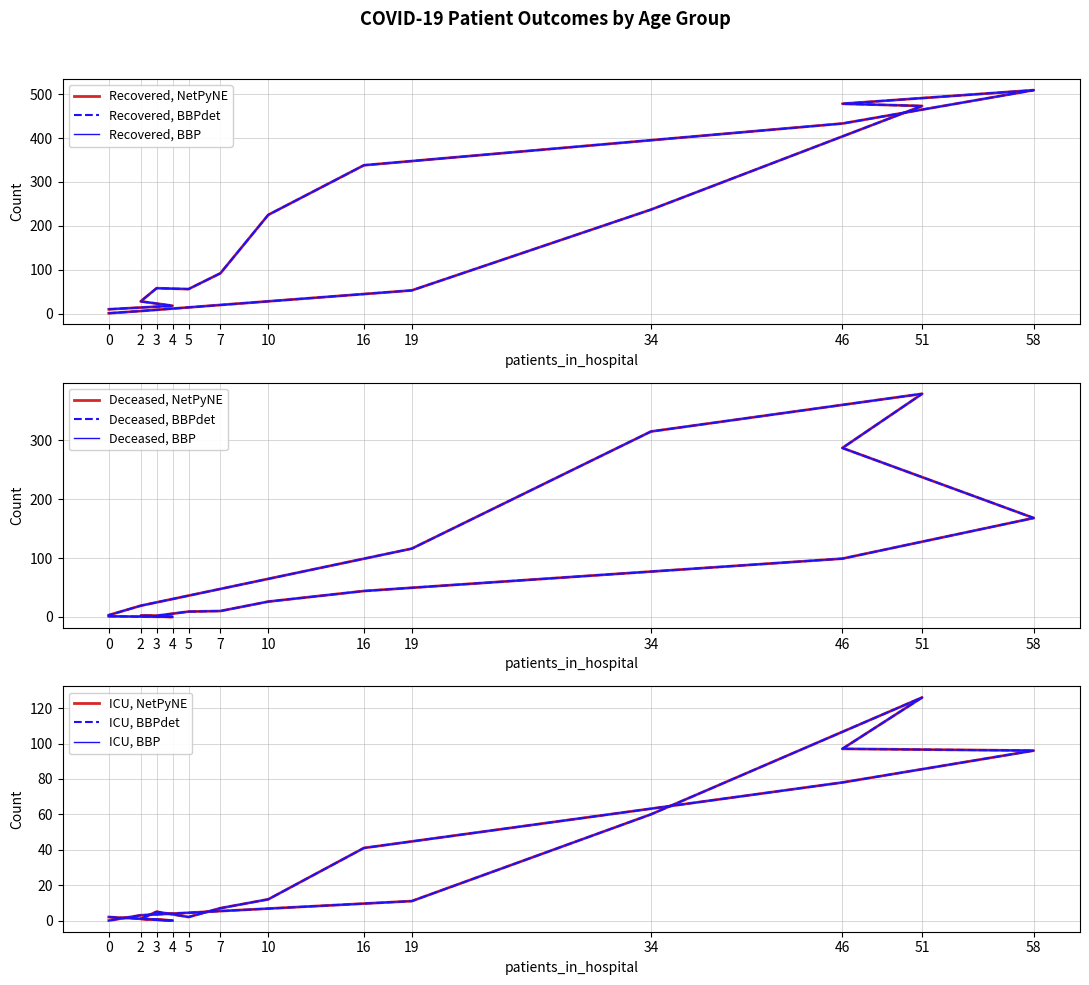

Which series has the largest total across all categories?

recovered_patients